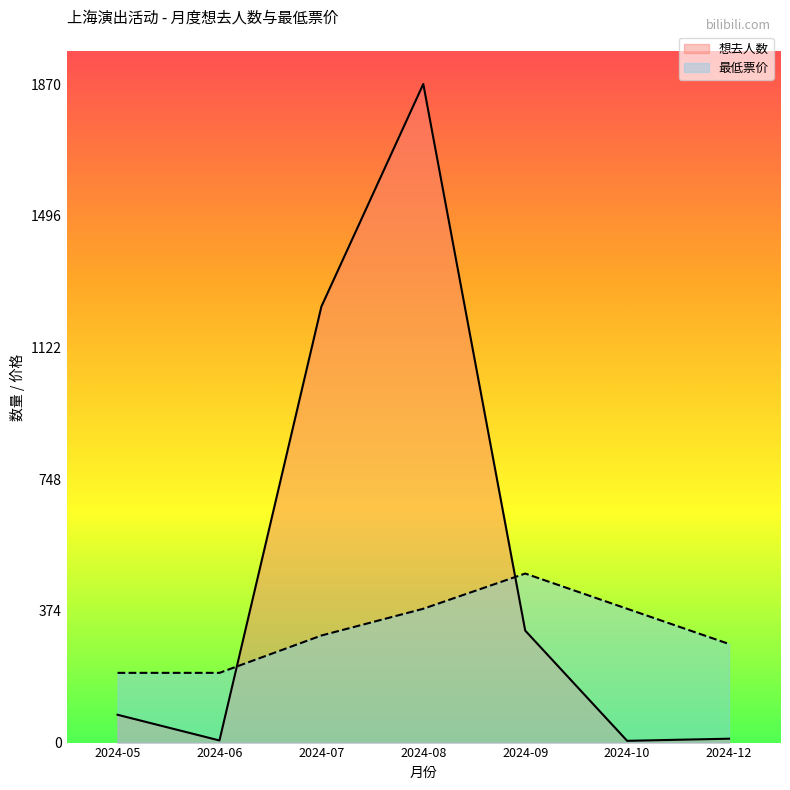

How many lines are shown in the chart?

2